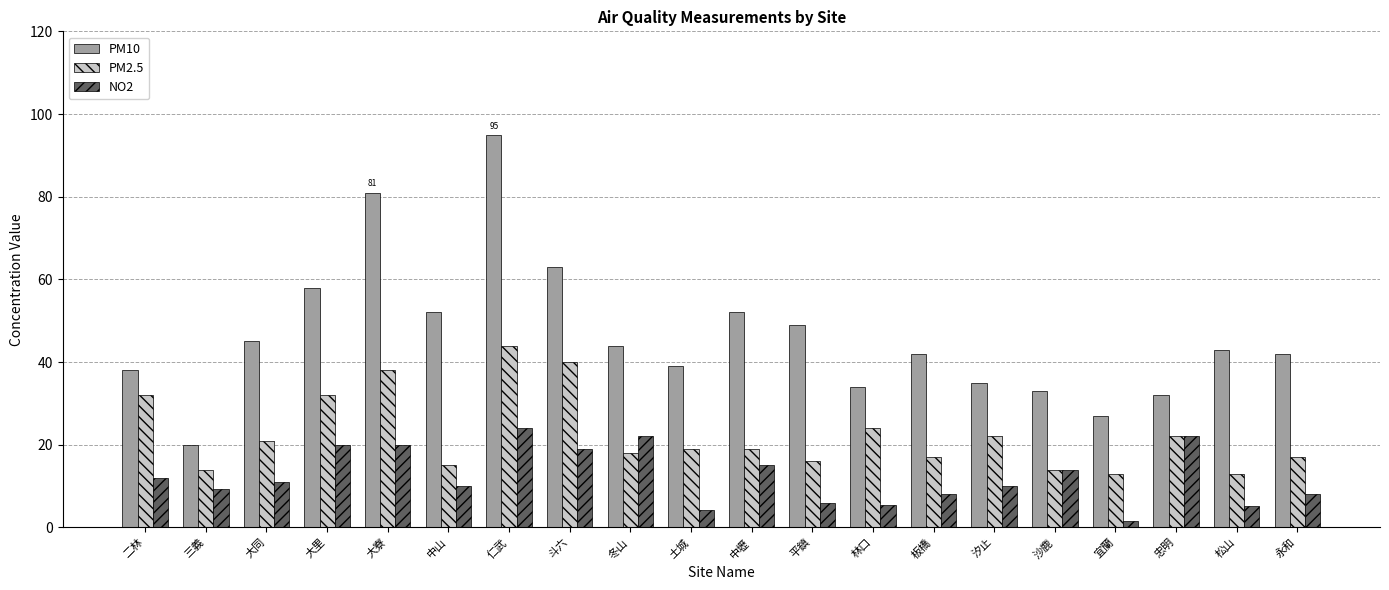

How many bars are there in total?

60